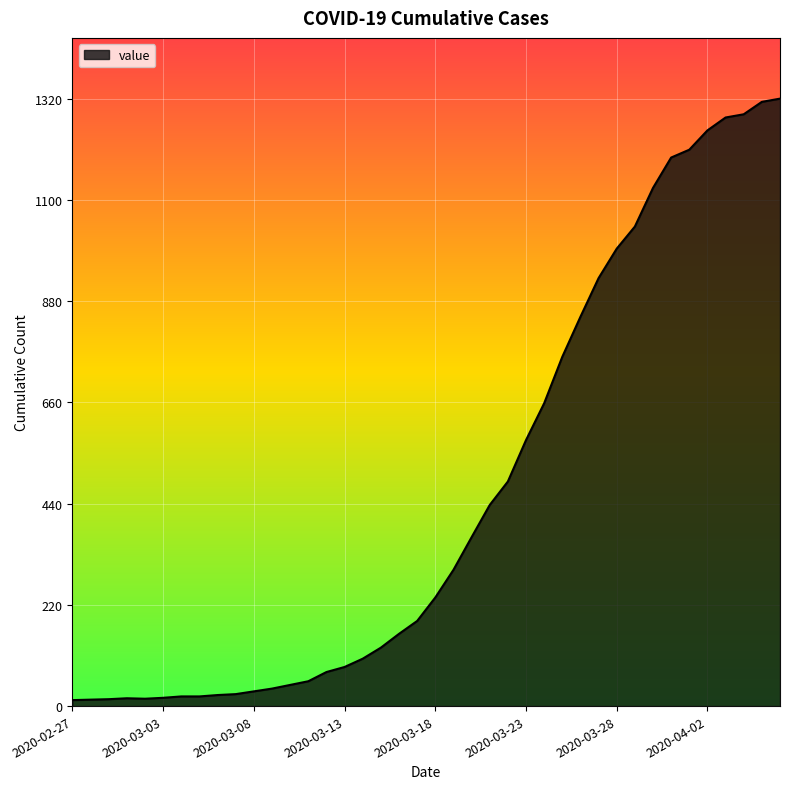

What is the maximum value shown in the chart?

1320